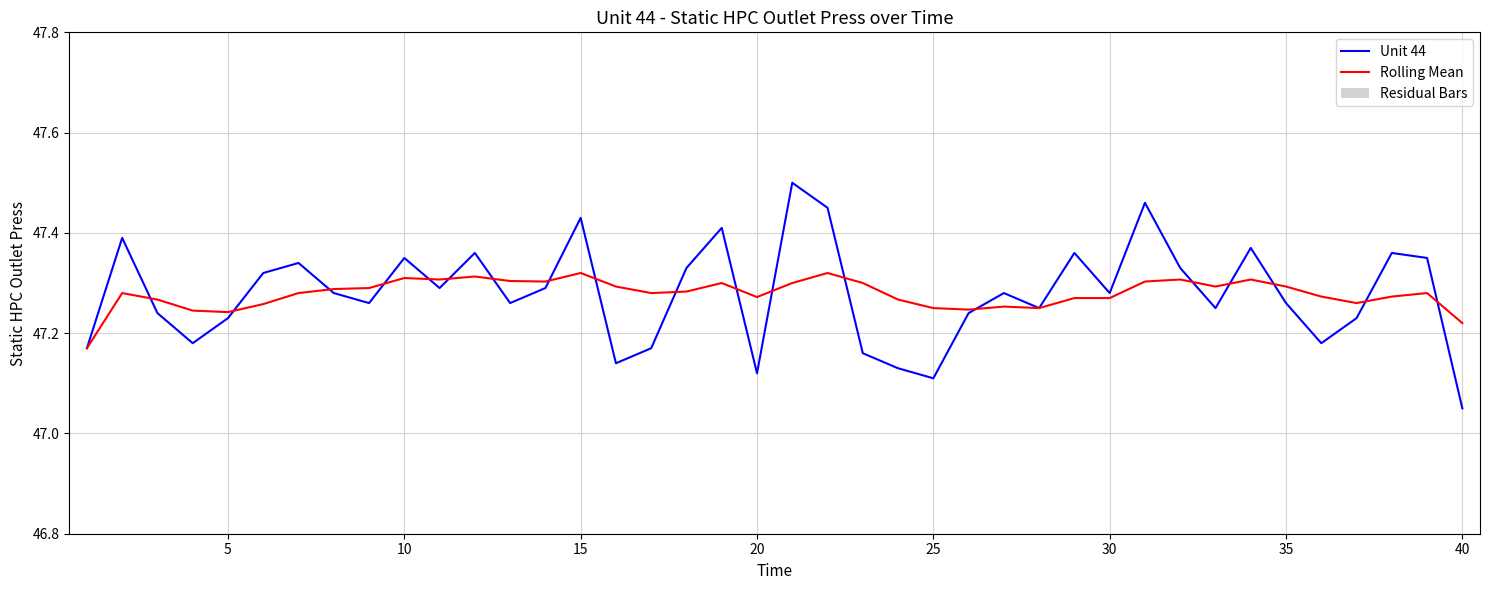

At which label does Unit 44 reach its minimum?

40